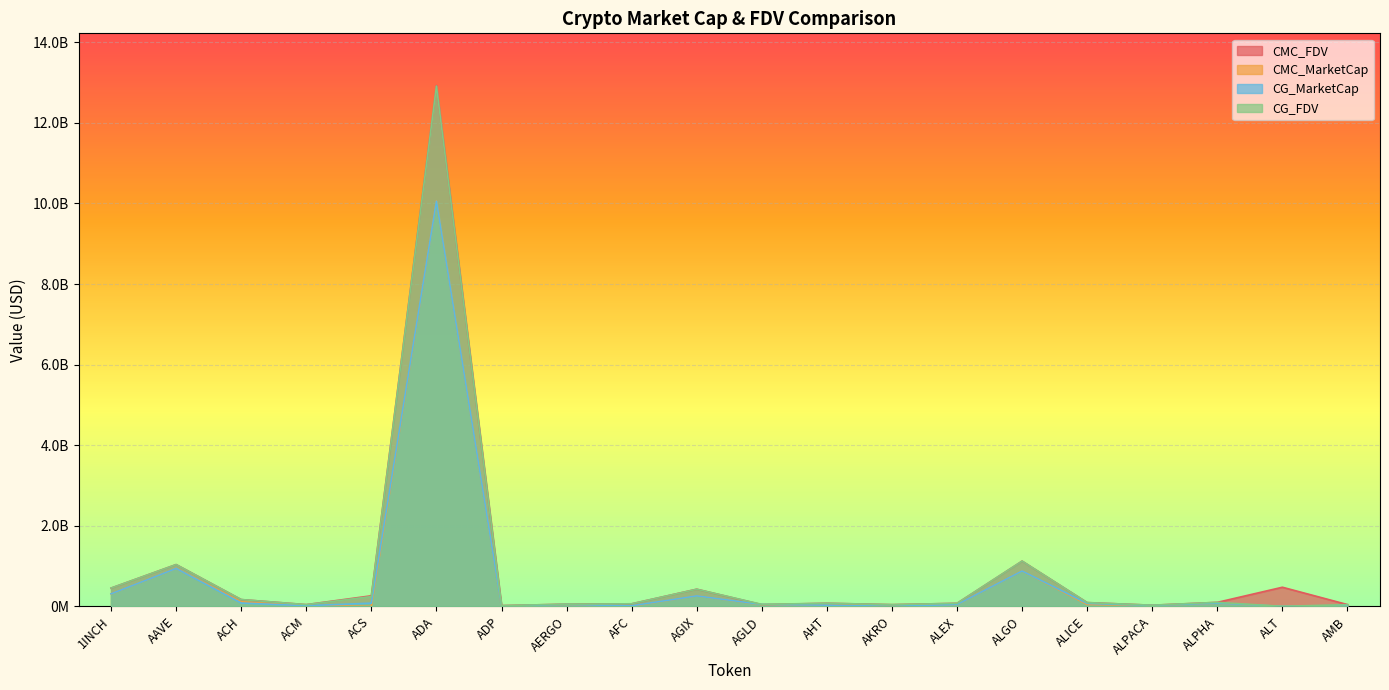

What are all the series names shown in the legend?

CMC_FDV, CMC_MarketCap, CG_MarketCap, CG_FDV